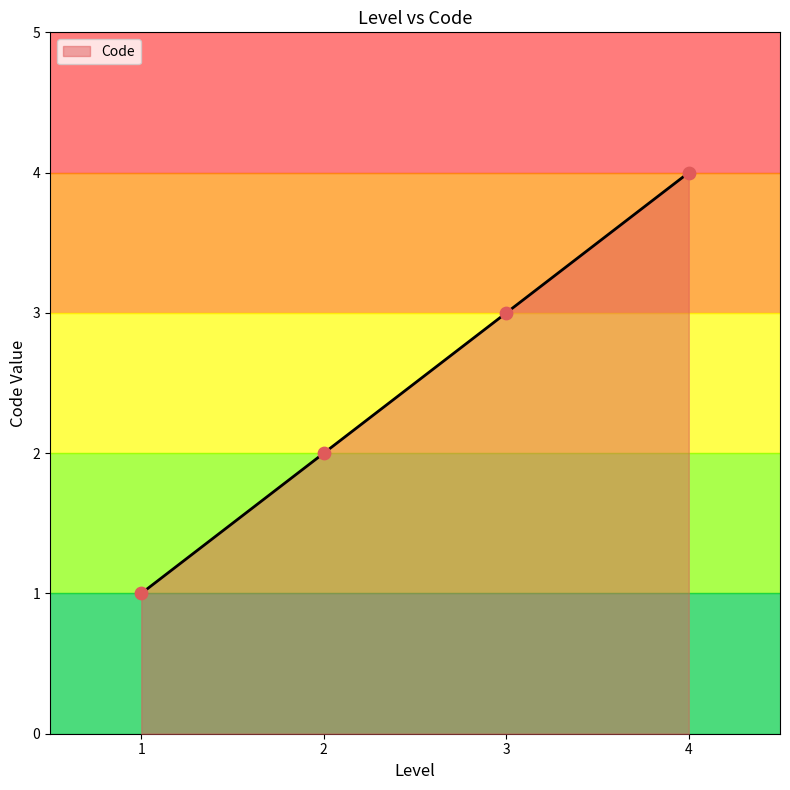

Rank the categories by Code value from highest to lowest.

4, 3, 2, 1